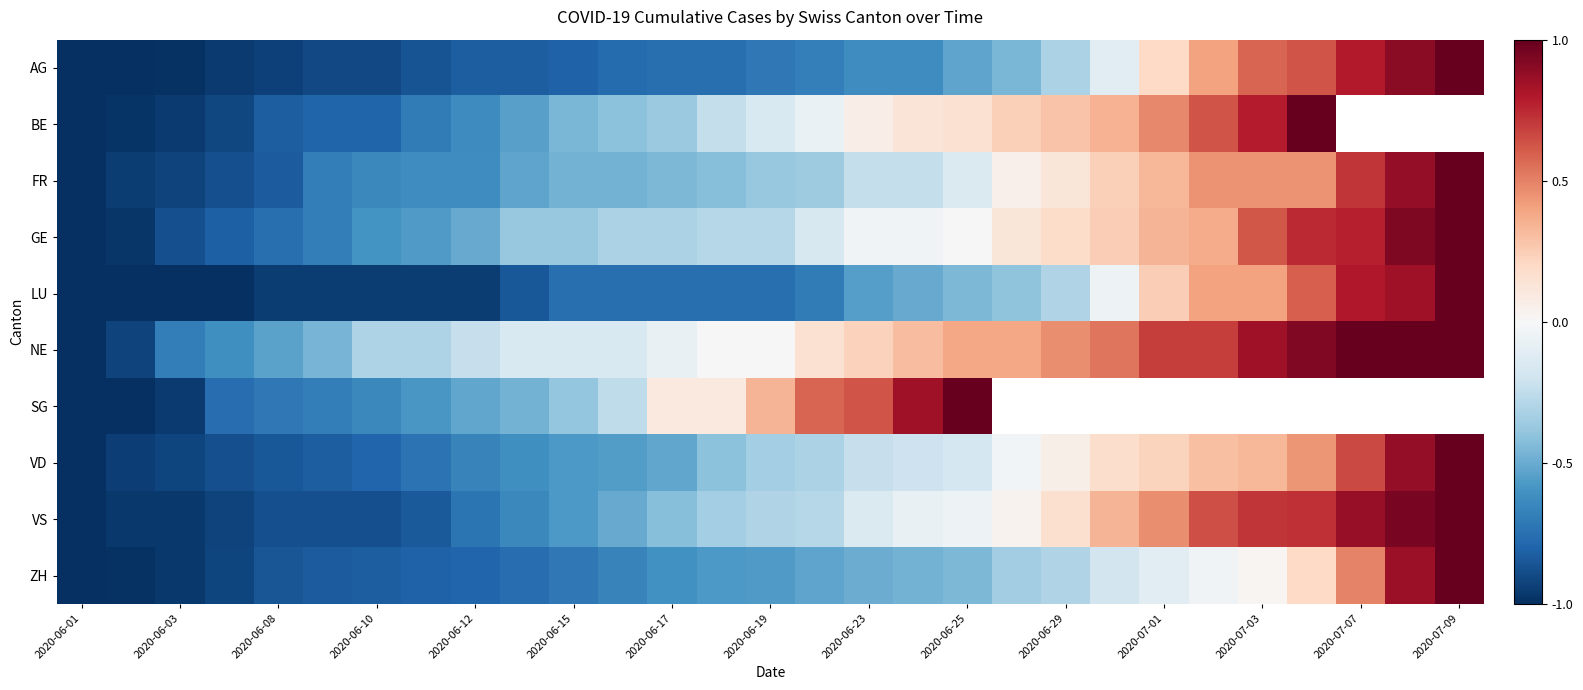

At which label does VD reach its peak?

2020-07-09